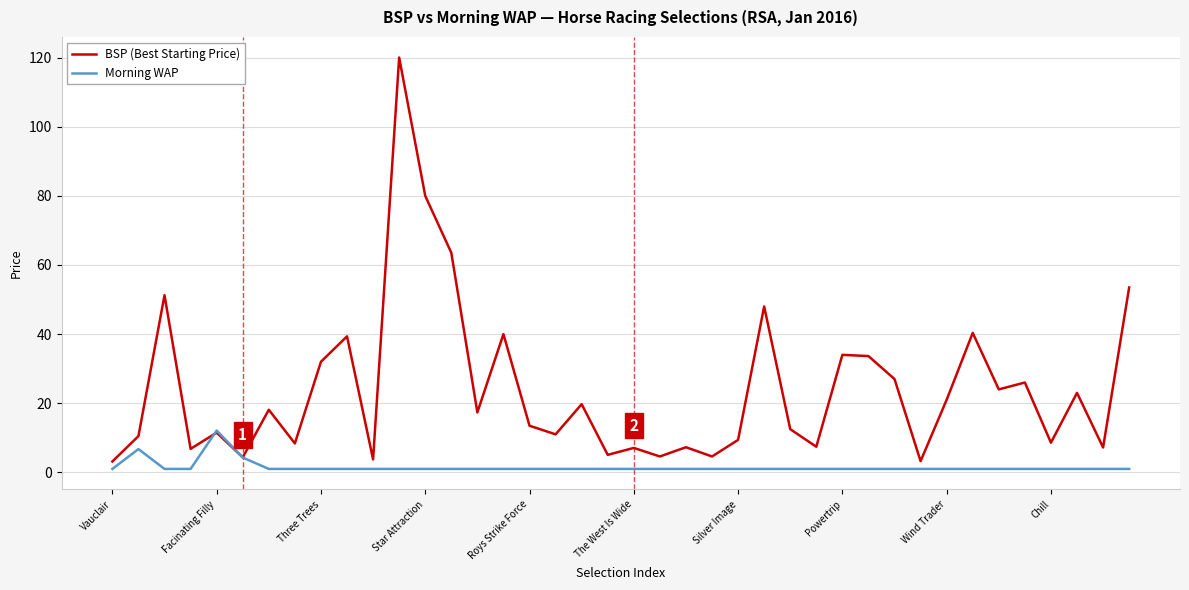

Which series has the largest total across all categories?

BSP (Best Starting Price)